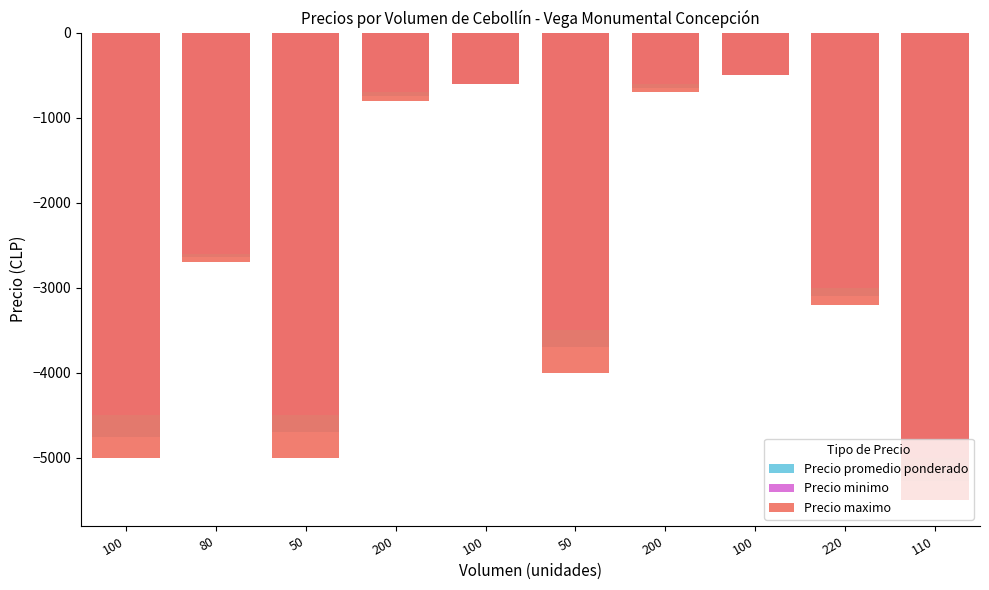

Which category has the lowest value in the Precio maximo series?

110